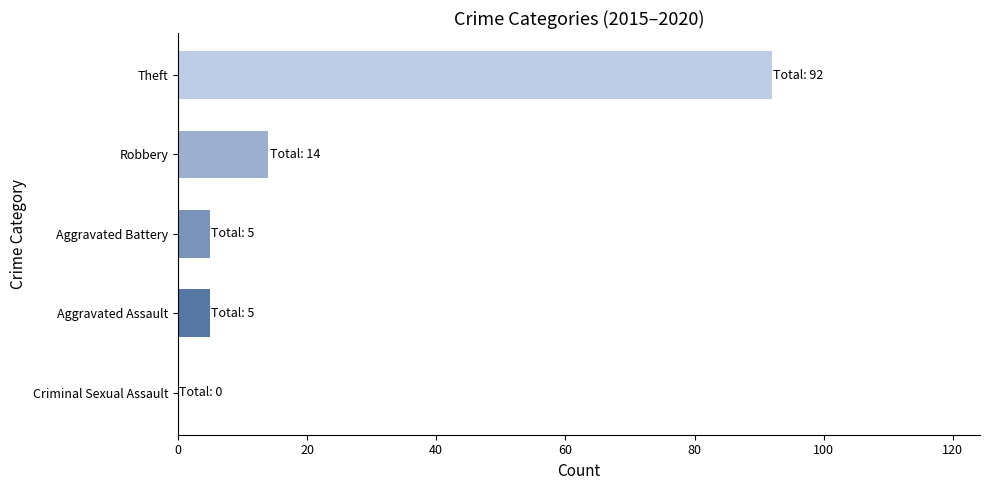

At which label is the value closest to 46?

Robbery